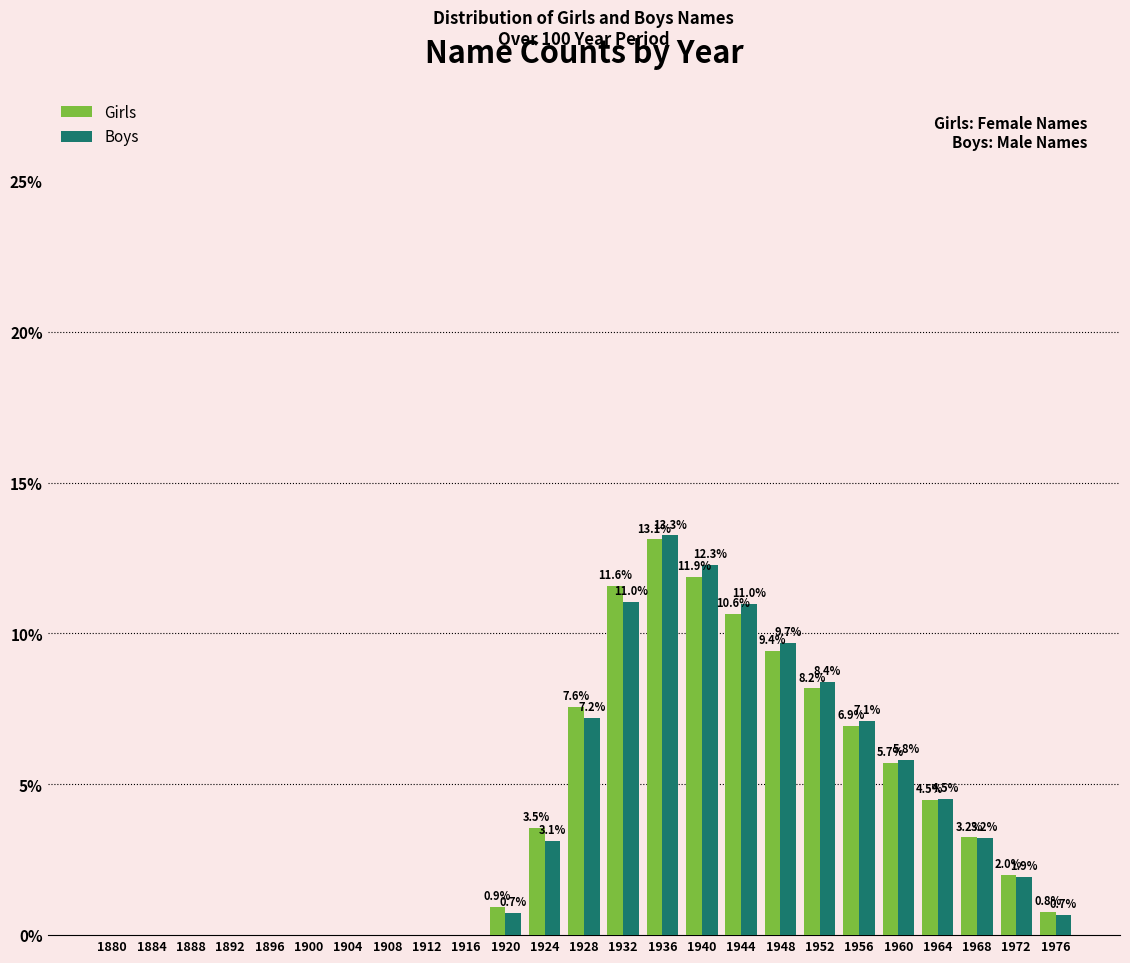

Reading left to right, list all the values displayed in this chart.

Girls: 1880=0.0	1884=0.0	1888=0.0	1892=0.0	1896=0.0	1900=0.0	1904=0.0	1908=0.0	1912=0.0	1916=0.0	1920=0.9	1924=3.5	1928=7.6	1932=11.6	1936=13.1	1940=11.9	1944=10.6	1948=9.4	1952=8.2	1956=6.9	1960=5.7	1964=4.5	1968=3.2	1972=2.0	1976=0.8
Boys: 1880=0.0	1884=0.0	1888=0.0	1892=0.0	1896=0.0	1900=0.0	1904=0.0	1908=0.0	1912=0.0	1916=0.0	1920=0.7	1924=3.1	1928=7.2	1932=11.0	1936=13.3	1940=12.3	1944=11.0	1948=9.7	1952=8.4	1956=7.1	1960=5.8	1964=4.5	1968=3.2	1972=1.9	1976=0.7